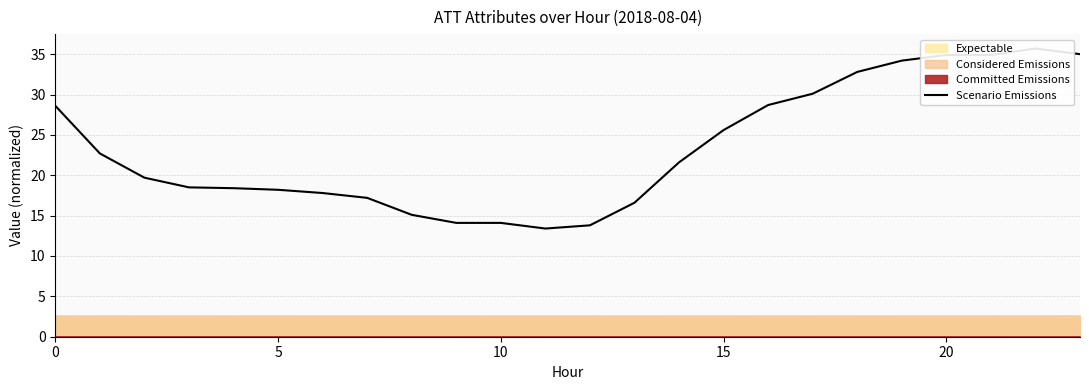

Which has a higher value, 10 or 17?

17